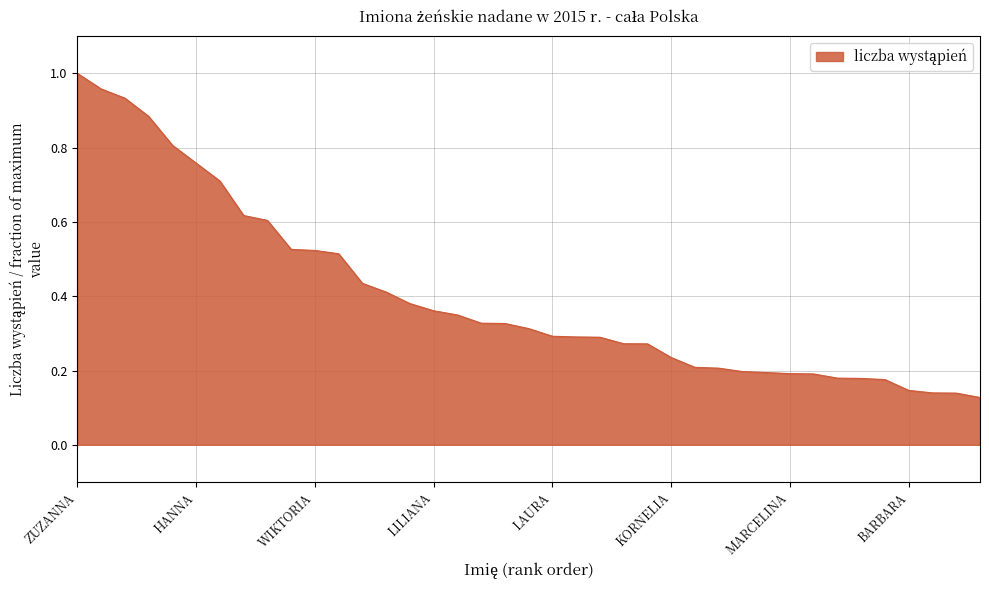

How many lines are shown in the chart?

1